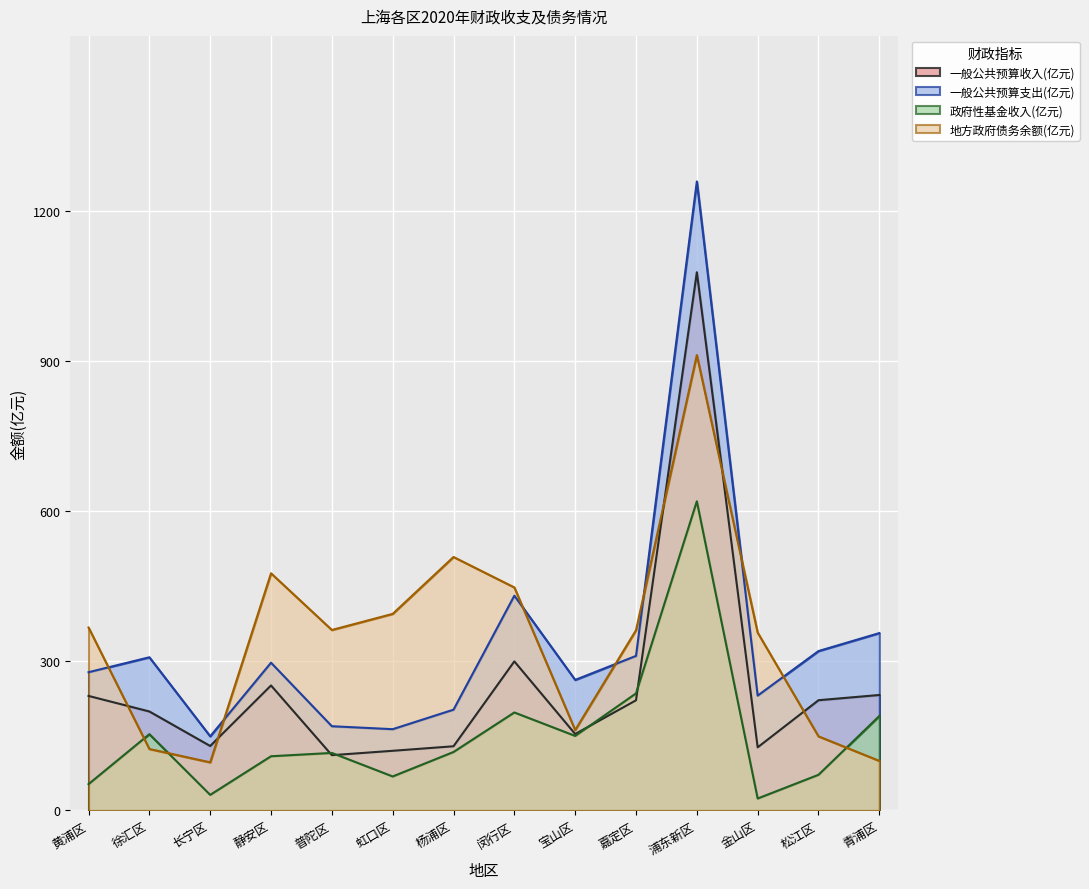

Is the value of 一般公共预算收入(亿元) at 松江区 greater than the value of 地方政府债务余额(亿元) at 杨浦区?

No